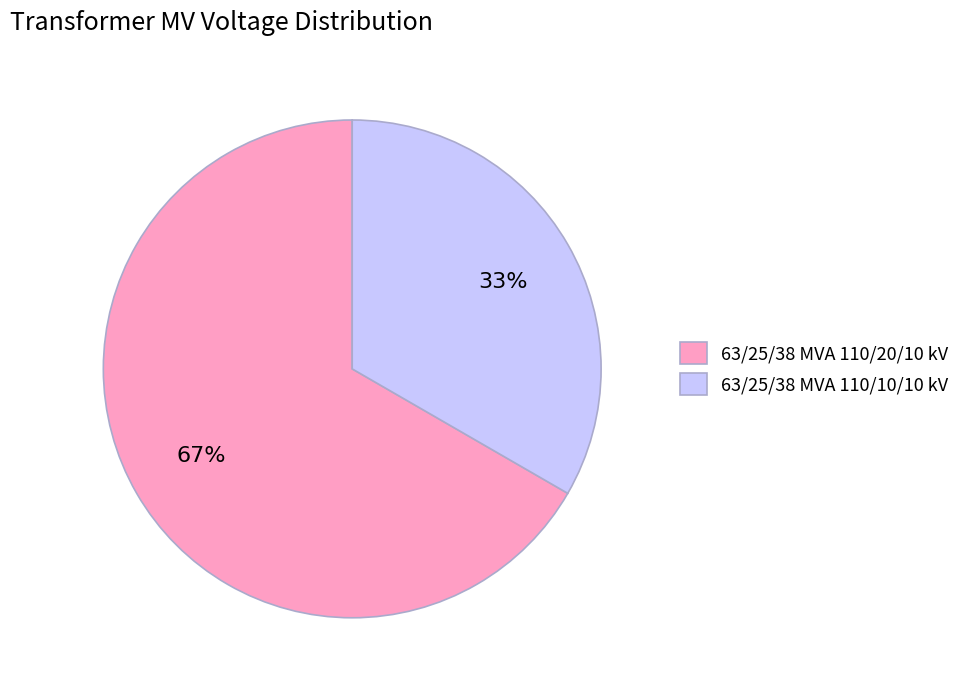

What is the ratio of the value at 63/25/38 MVA 110/10/10 kV to the value at 63/25/38 MVA 110/20/10 kV?

0.5